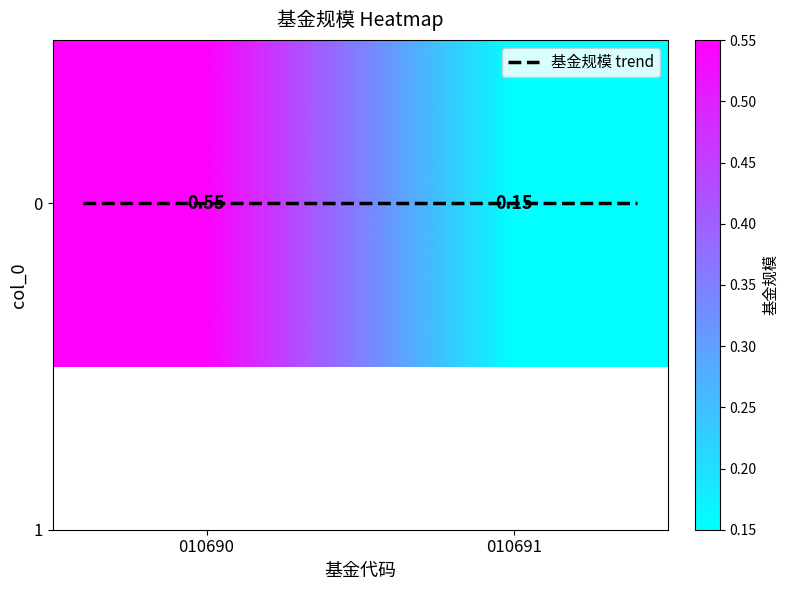

At how many categories does at least one series exceed 0?

2